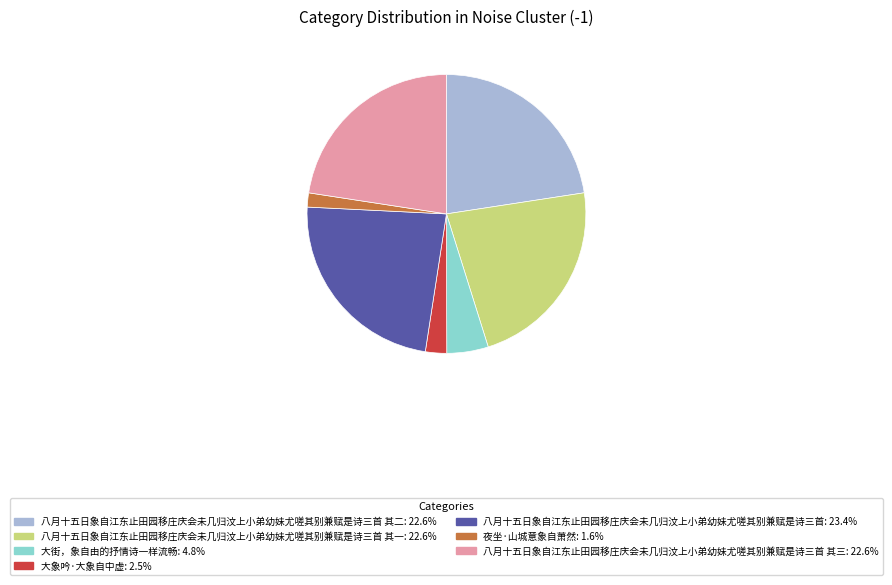

Does any single category account for the majority?

No